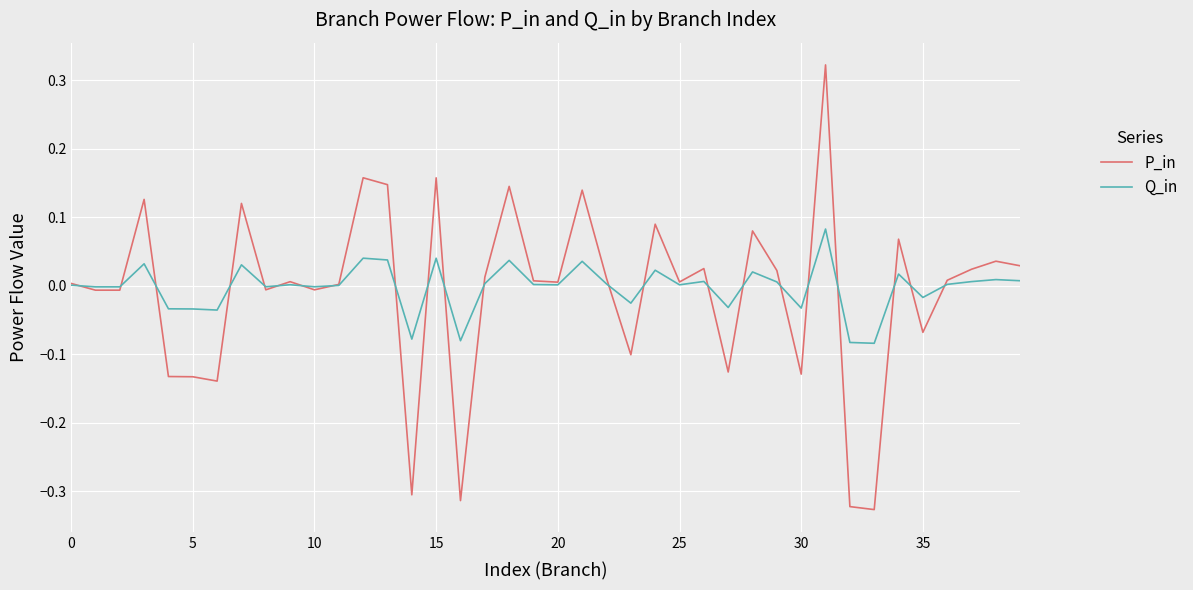

Which series has the largest range (max minus min)?

P_in